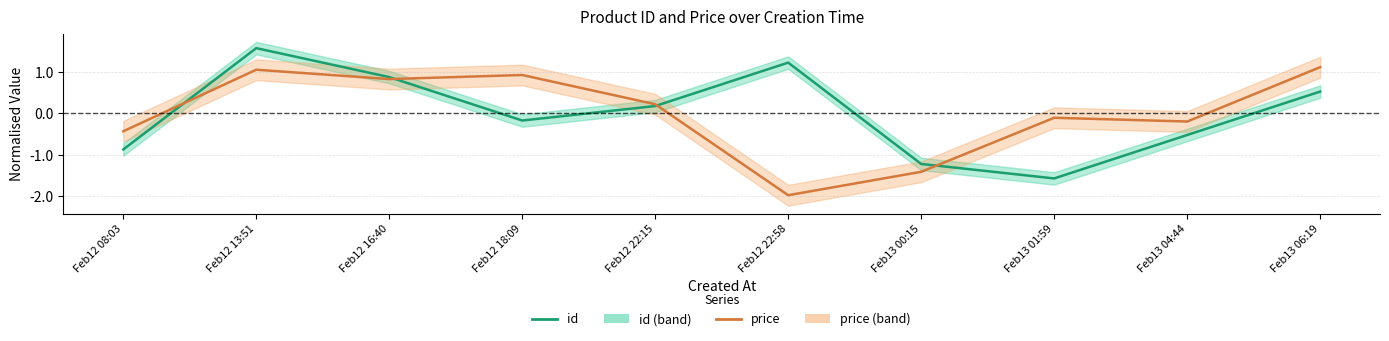

At how many categories does at least one series exceed 0?

6